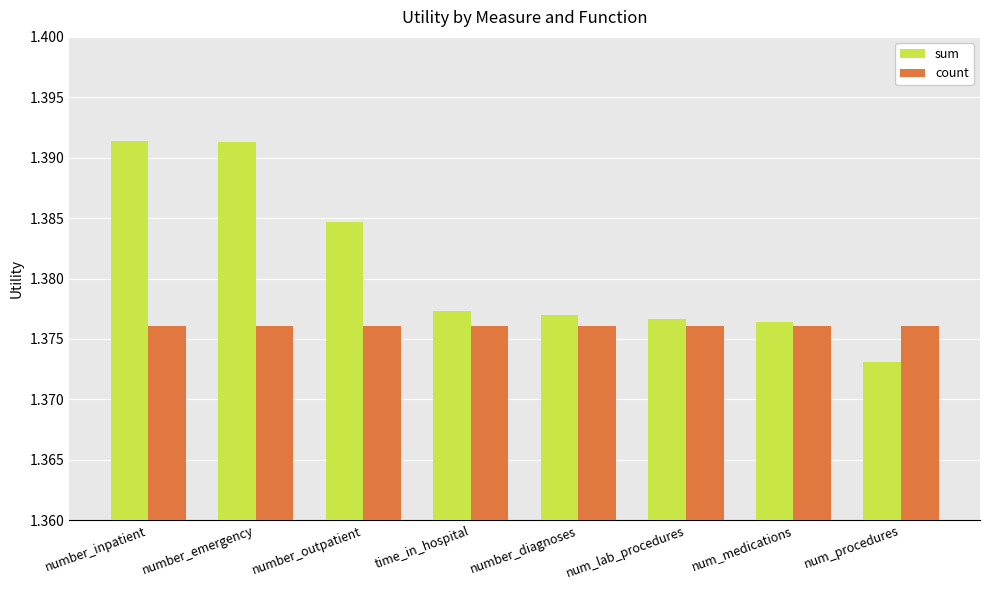

Rank the series at num_medications from highest to lowest value.

sum, count